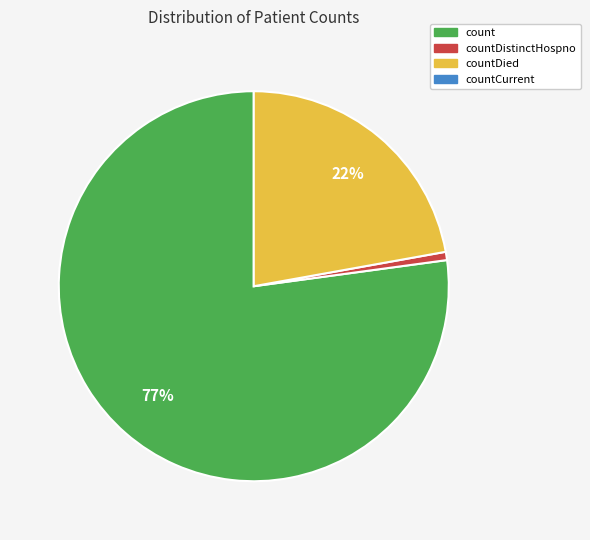

To the nearest percent, what is the average slice percentage?

33%